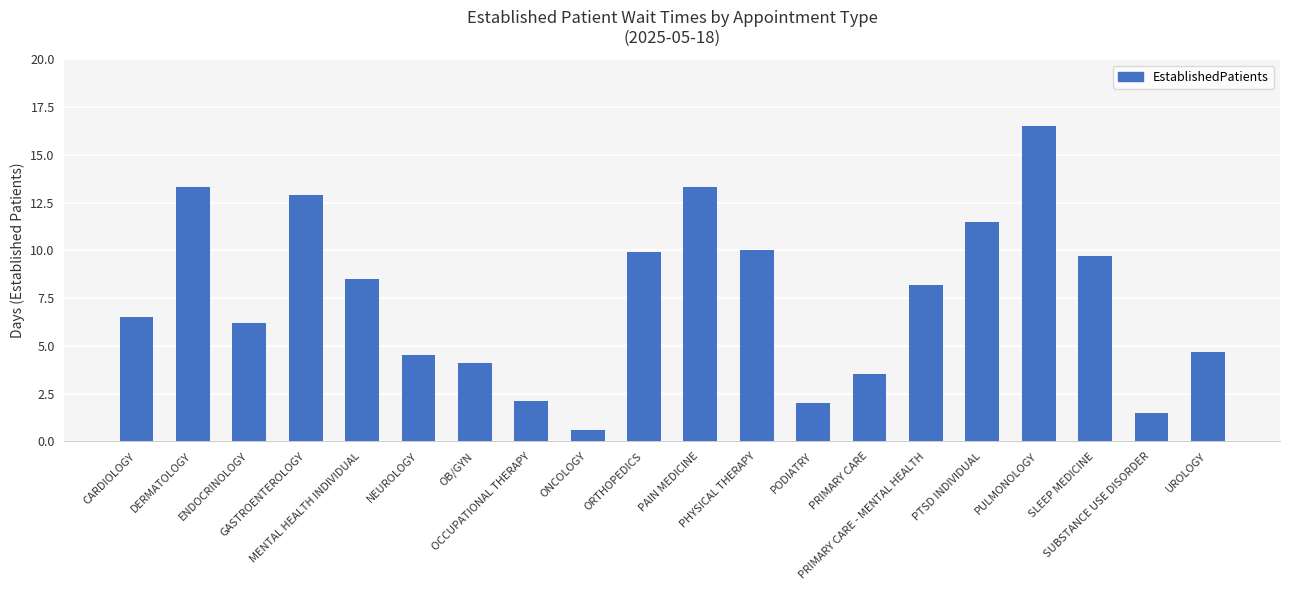

Is it true that the value at MENTAL HEALTH INDIVIDUAL is 13.9?

False